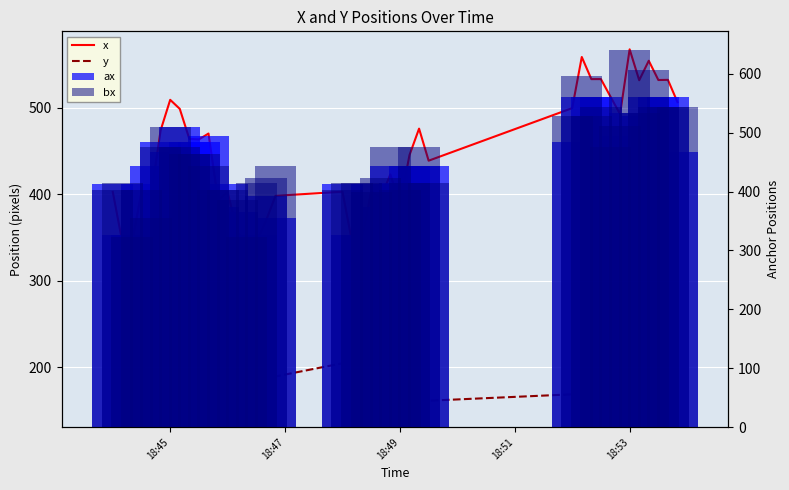

What is the difference between the maximum and minimum values in the y series?

93.3